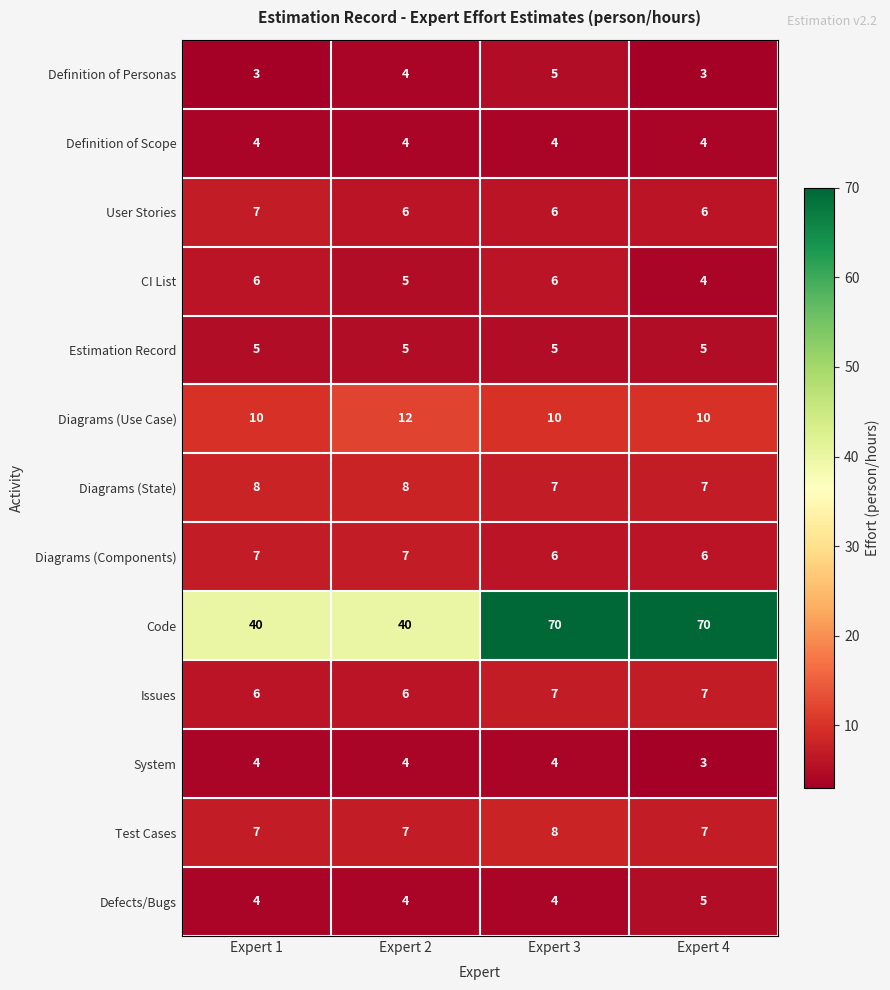

How many User Stories values are between 6 and 7?

4